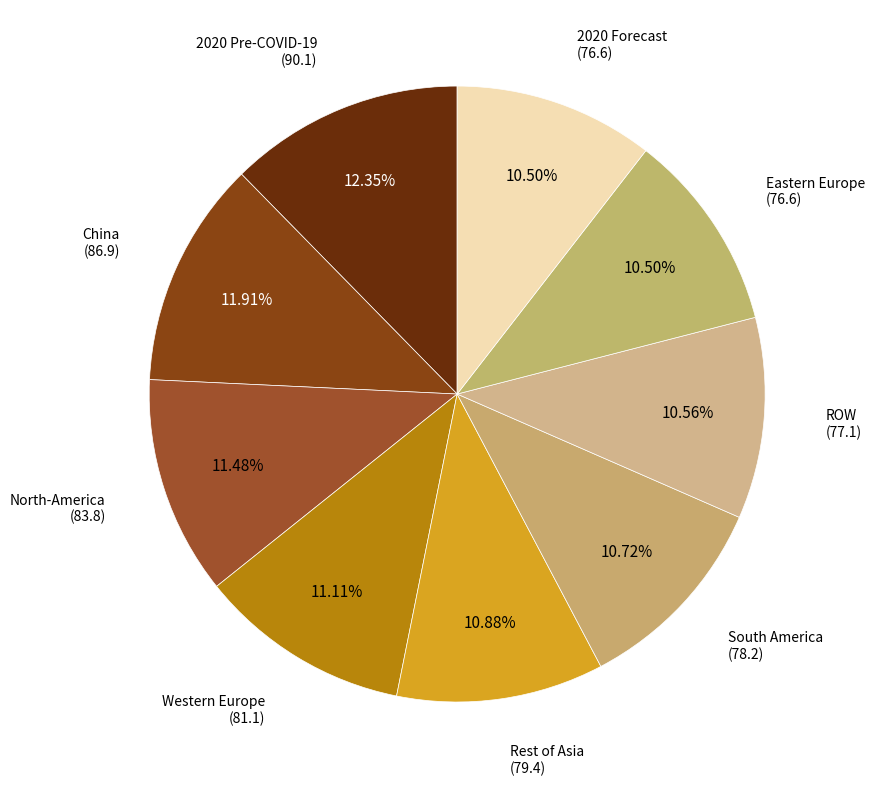

How many slices are in this pie chart?

9